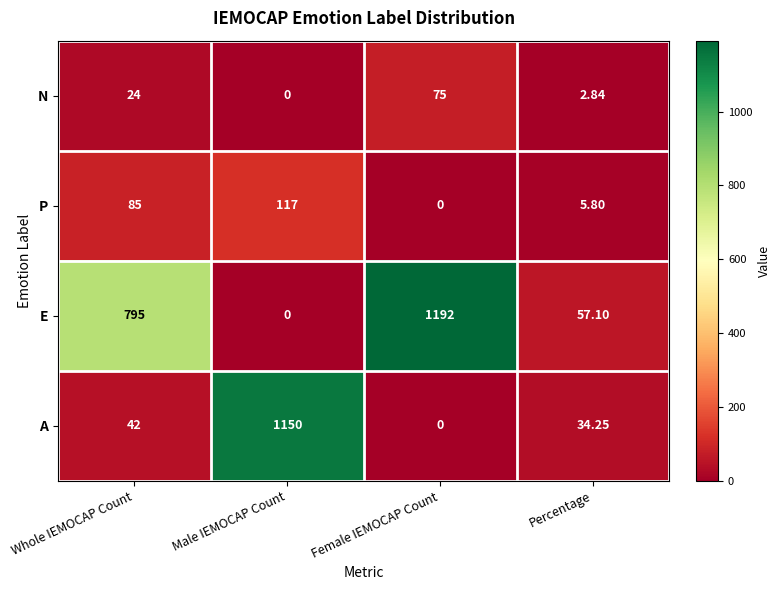

Between Whole IEMOCAP Count and Percentage, which series saw the biggest shift?

E